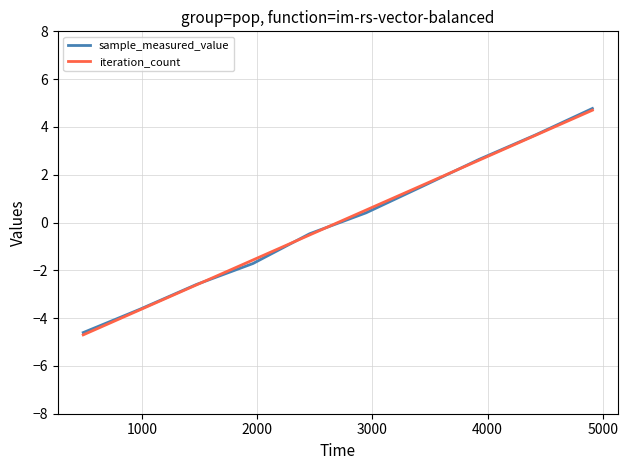

Which series has the largest range (max minus min)?

iteration_count